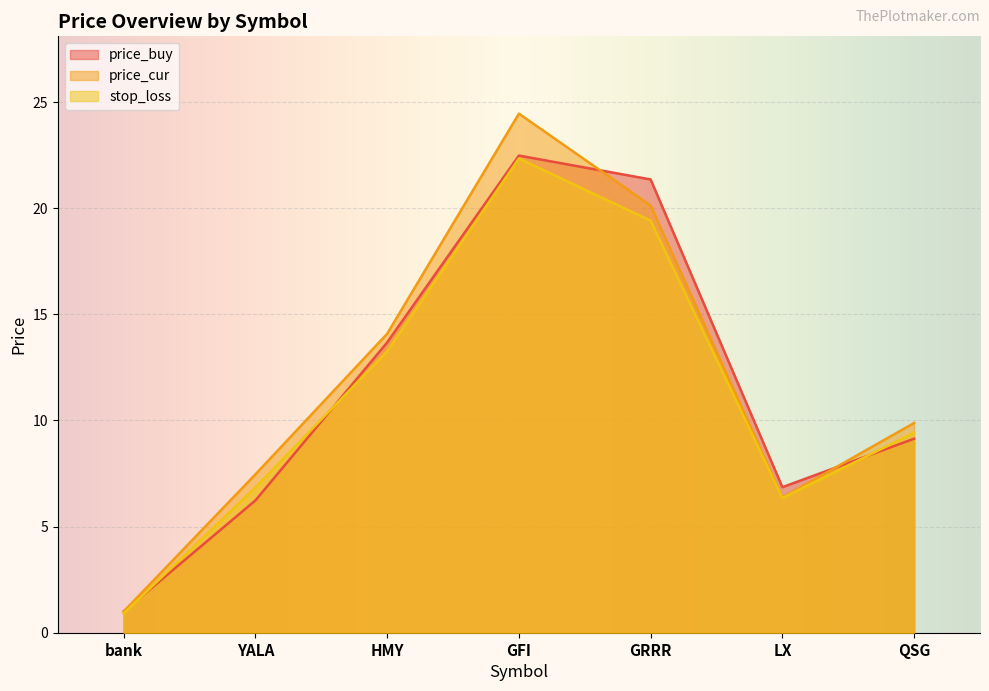

Which label corresponds to the largest value in the chart?

GFI